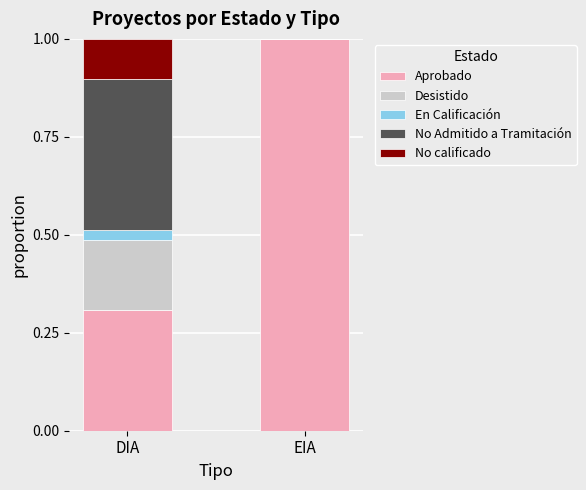

What is the total value across all series at DIA?

1.0